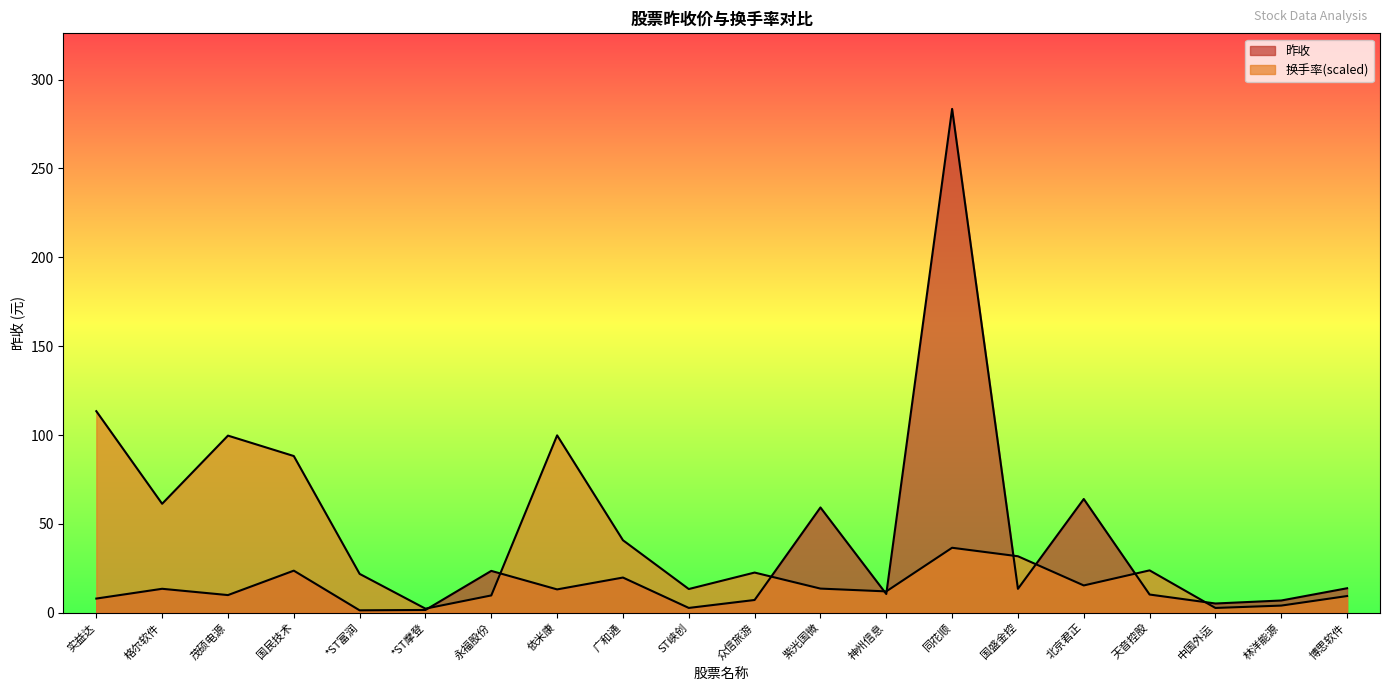

What is the label of the 13th point from the left?

神州信息